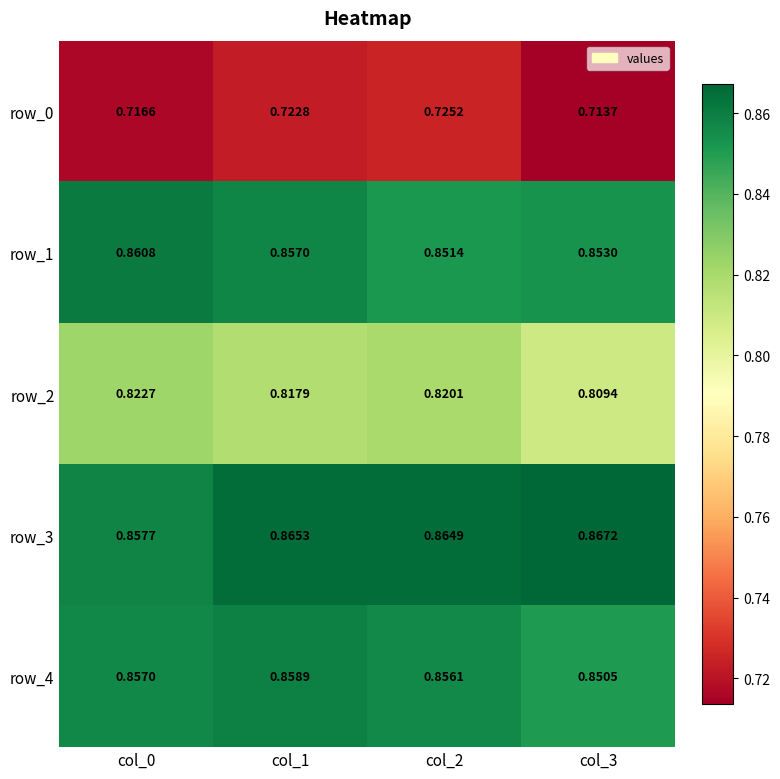

Is the value of row_2 at col_2 greater than the value of row_0 at col_2?

Yes